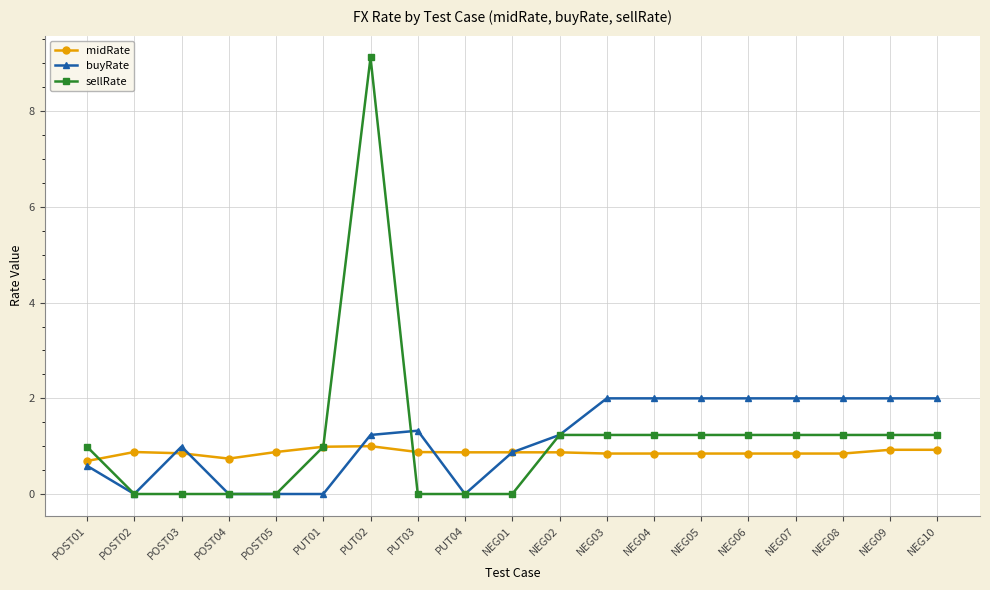

How many lines are shown in the chart?

3